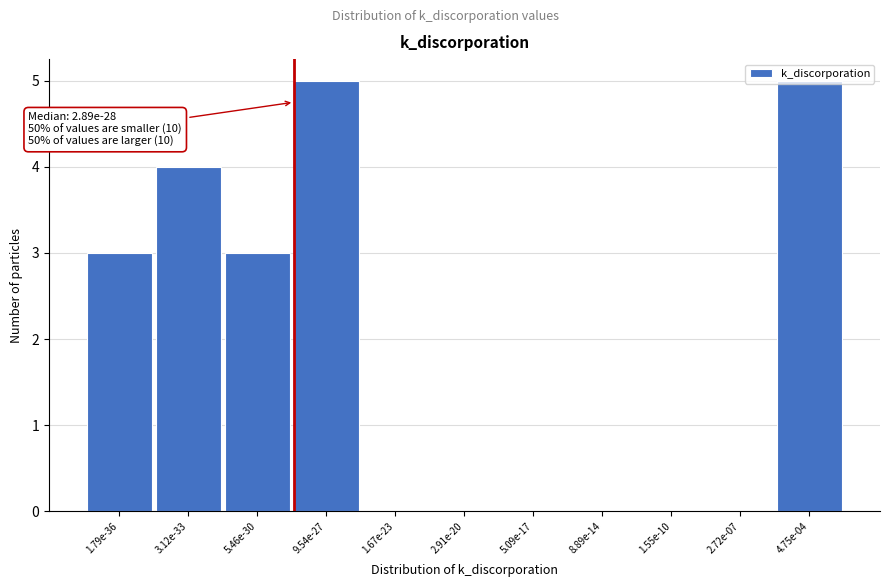

Between 4.75e-04 and 2.91e-20, which is larger?

4.75e-04